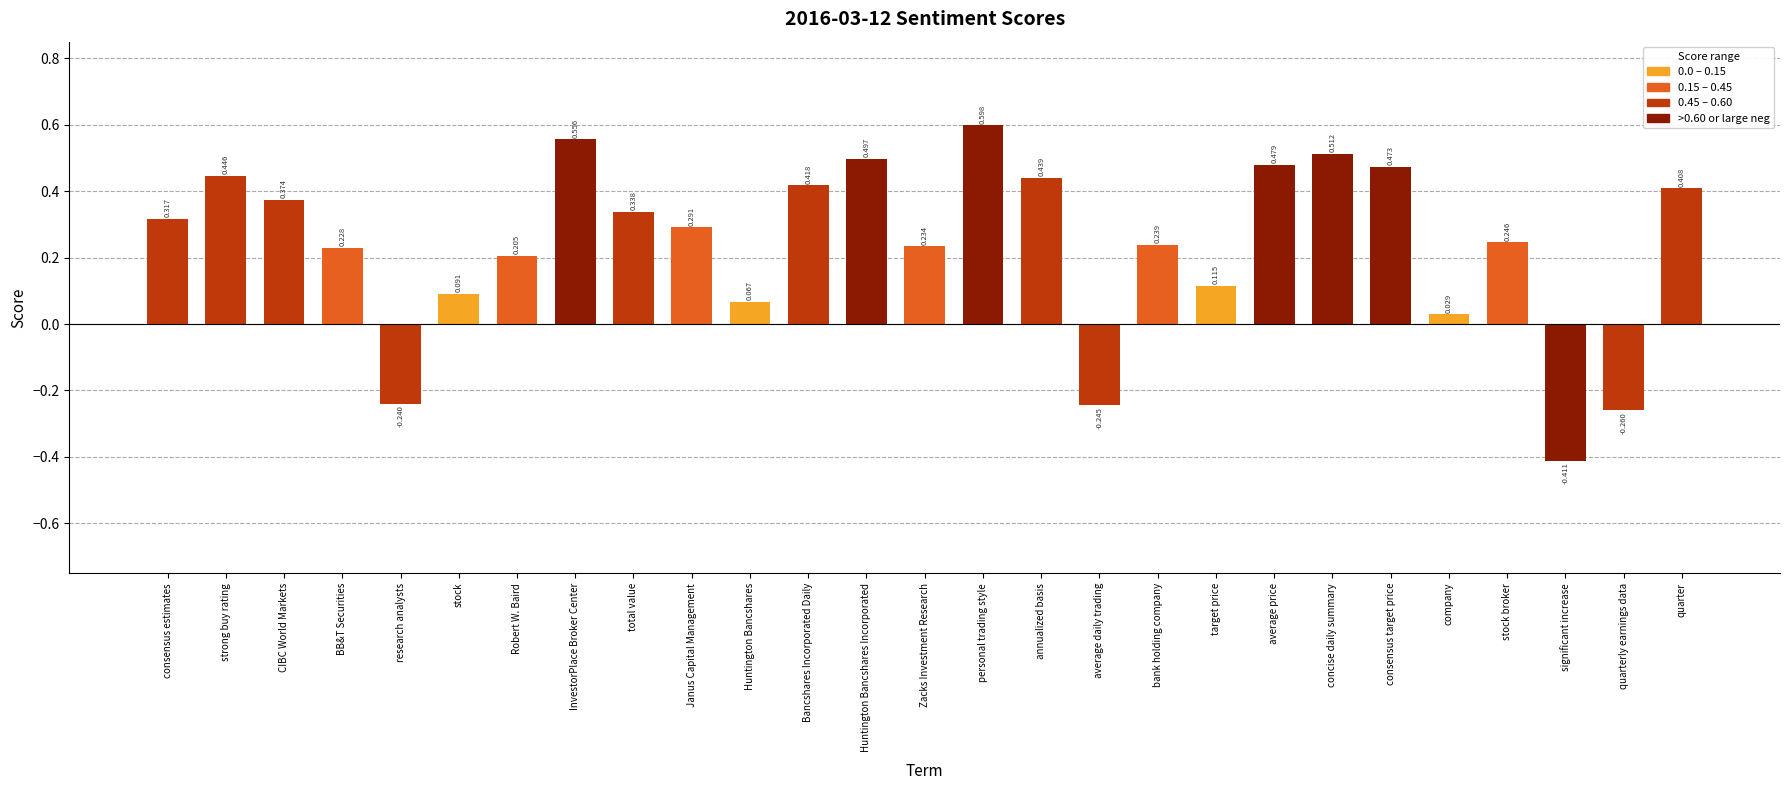

True or false: the data shows 0.1 at stock broker.

False